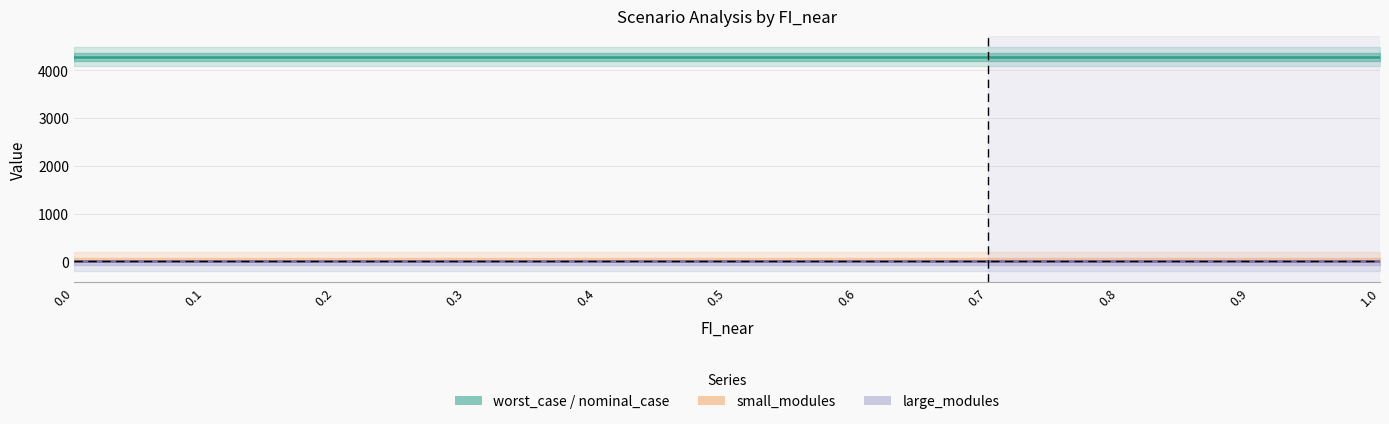

How many lines are shown in the chart?

4